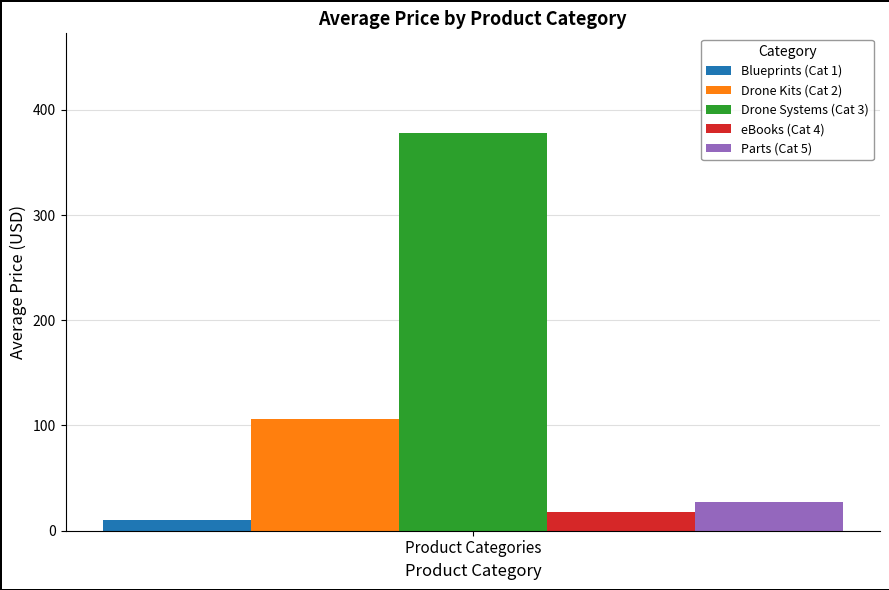

Which series has the widest spread of values?

Blueprints (Cat 1)